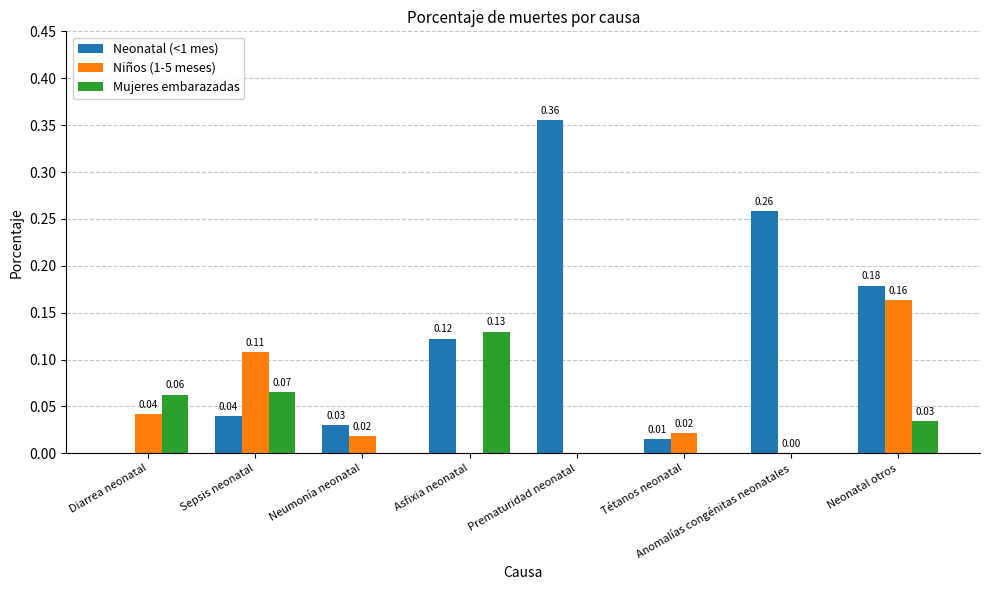

The value of Neonatal (<1 mes) at Sepsis neonatal is 0.1. True or false?

False